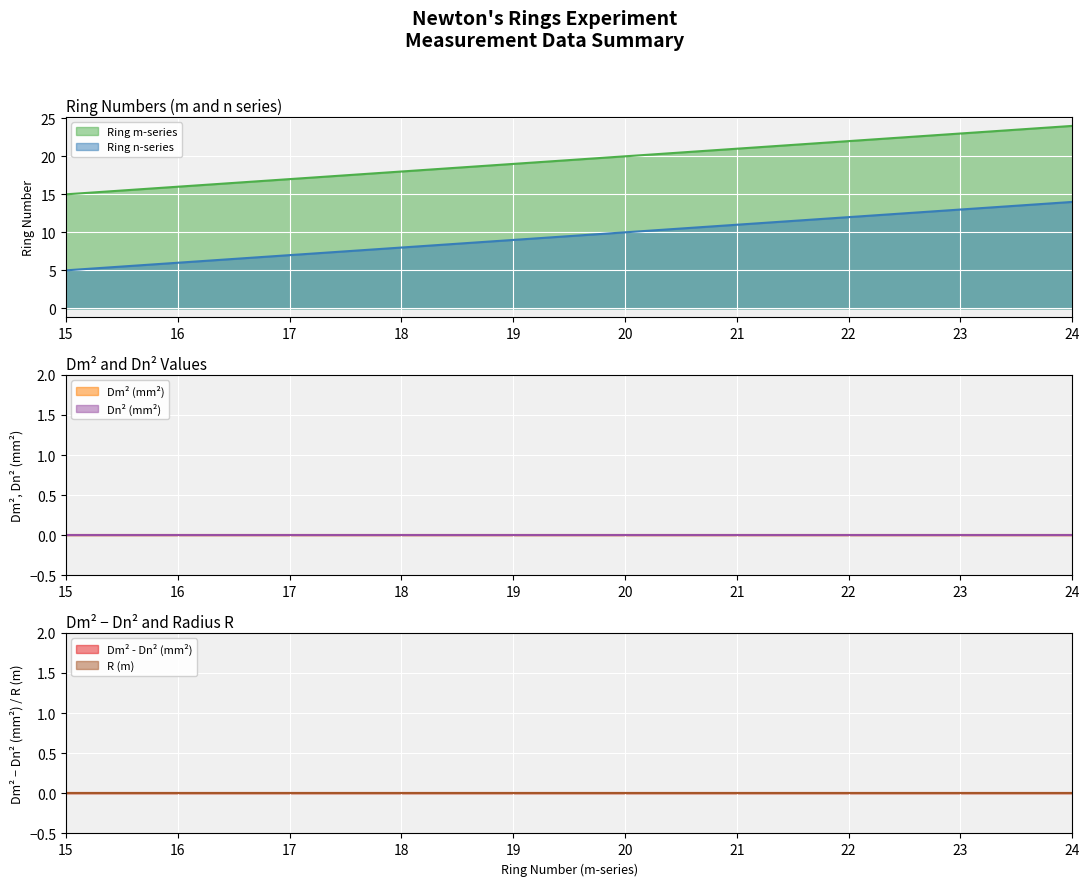

At how many categories does at least one series exceed 20?

4